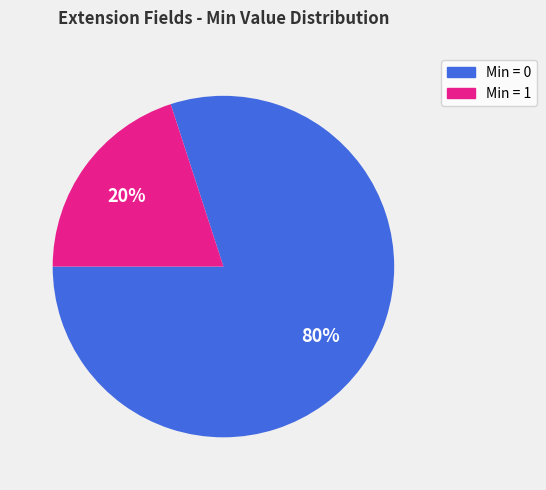

Does any single category account for the majority?

Yes